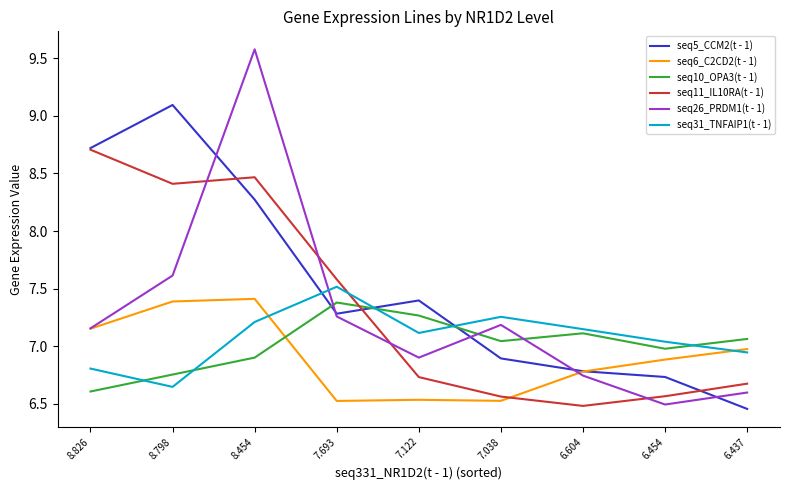

At which label does seq26_PRDM1(t - 1) first exceed 7?

8.826